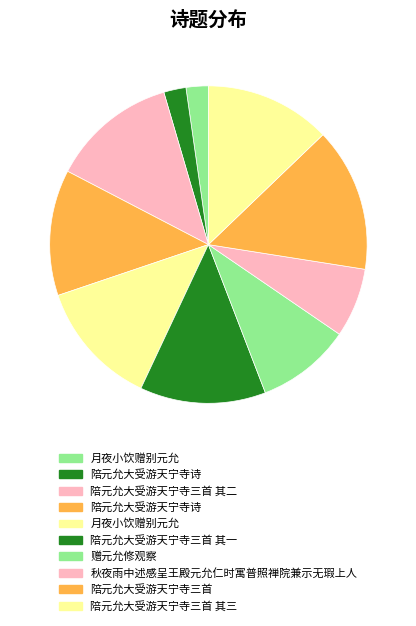

How many slices are in this pie chart?

10